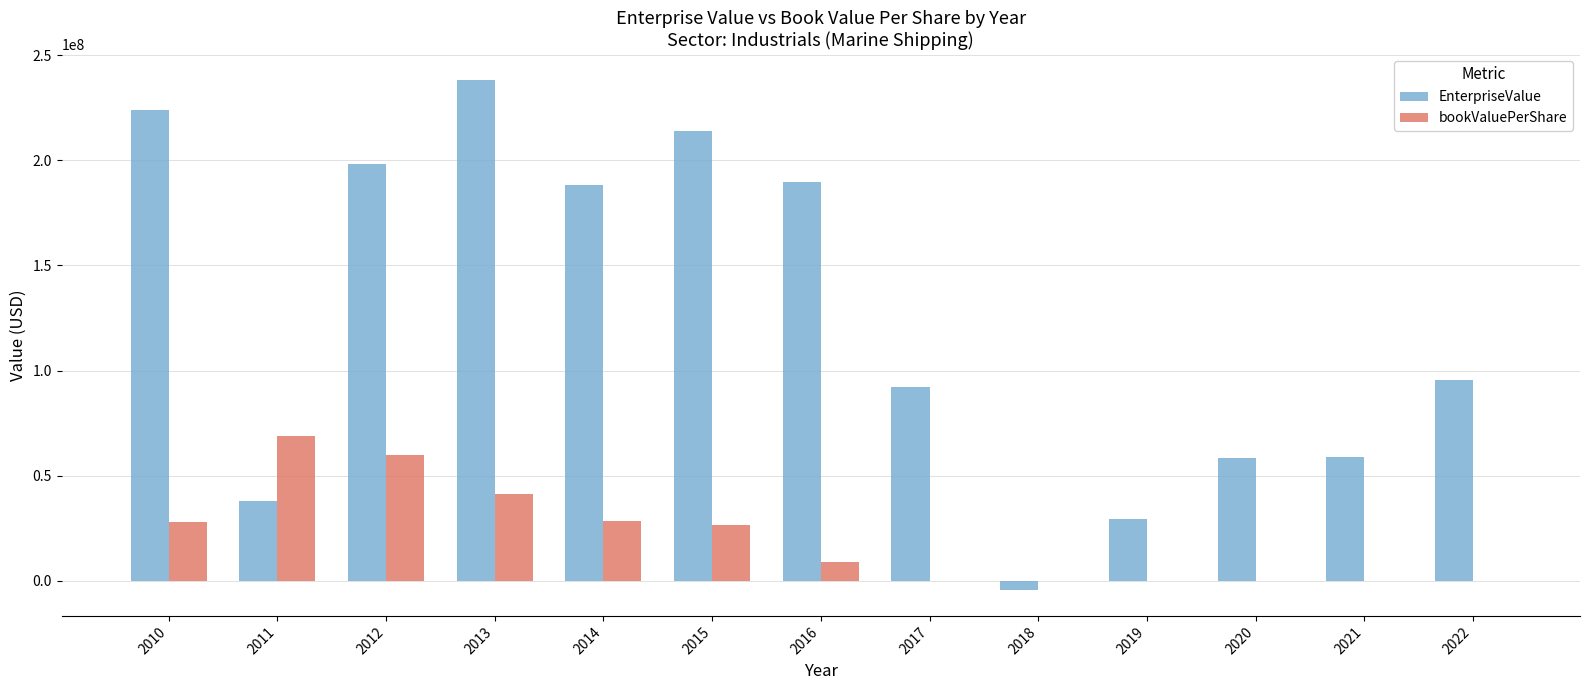

At which category is the sum across all series the highest?

2013